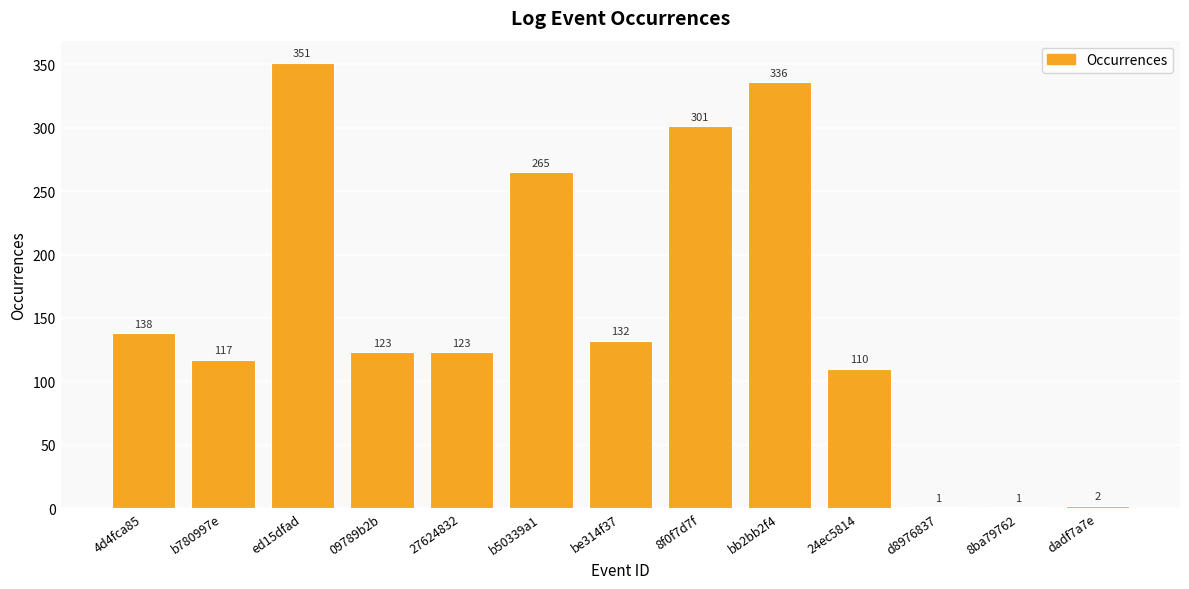

Between bb2bb2f4 and b780997e, which is larger?

bb2bb2f4